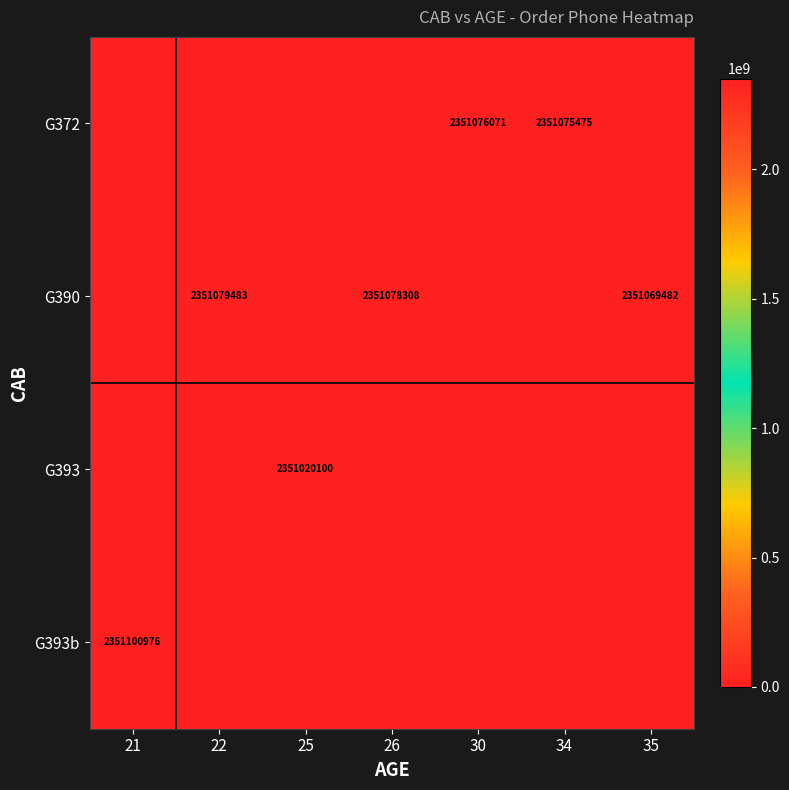

True or false: G393 has a value of 2351020100 at 25.

True